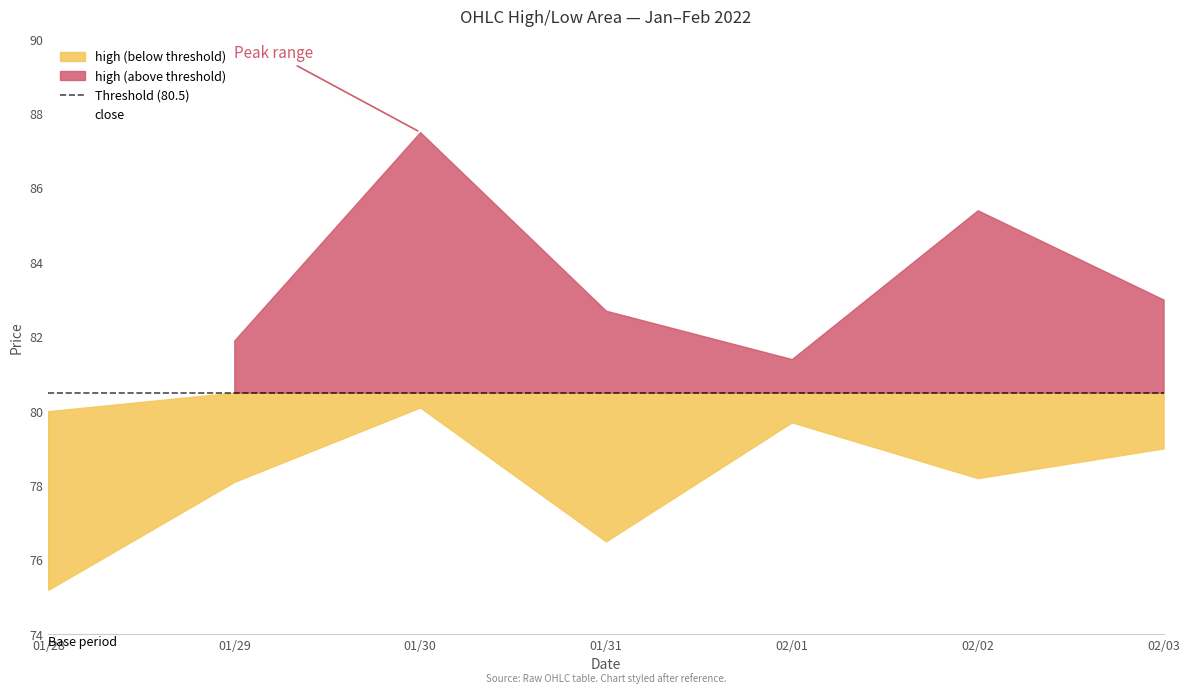

The value of high at 2022-01-29 is 81.9. True or false?

True